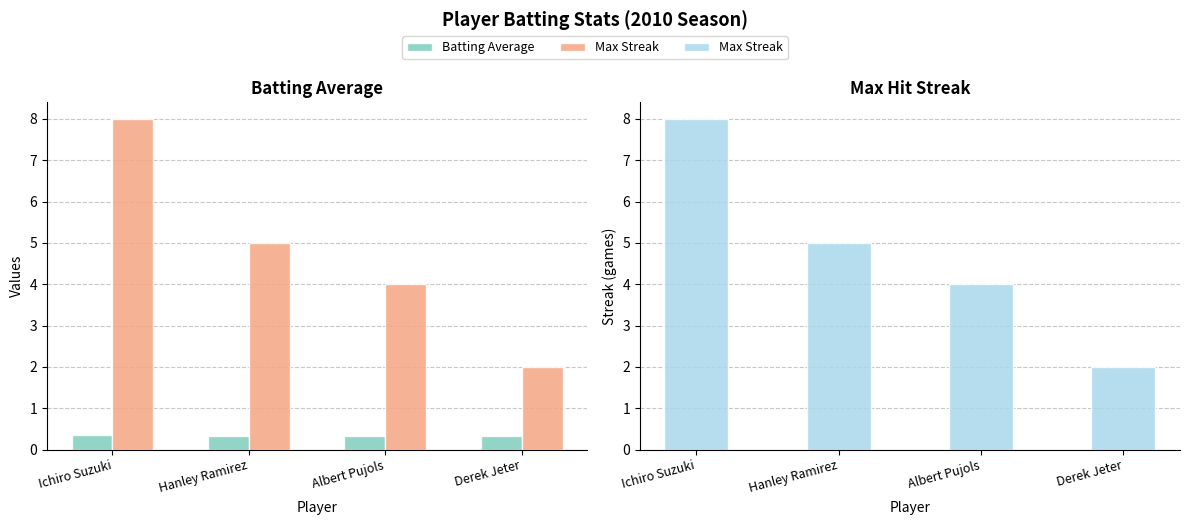

How many data points in Max Streak are above 5?

1